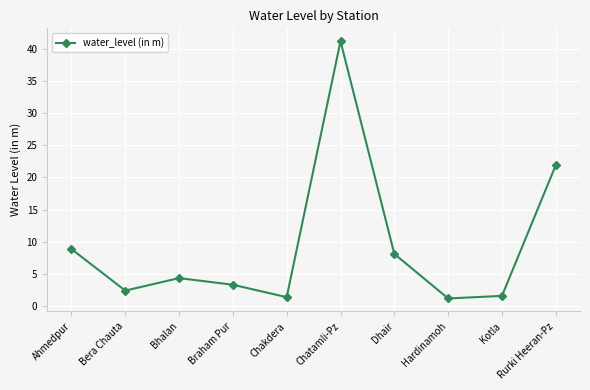

Approximately how many times larger is the value at Ahmedpur compared to Bhalan?

2.0